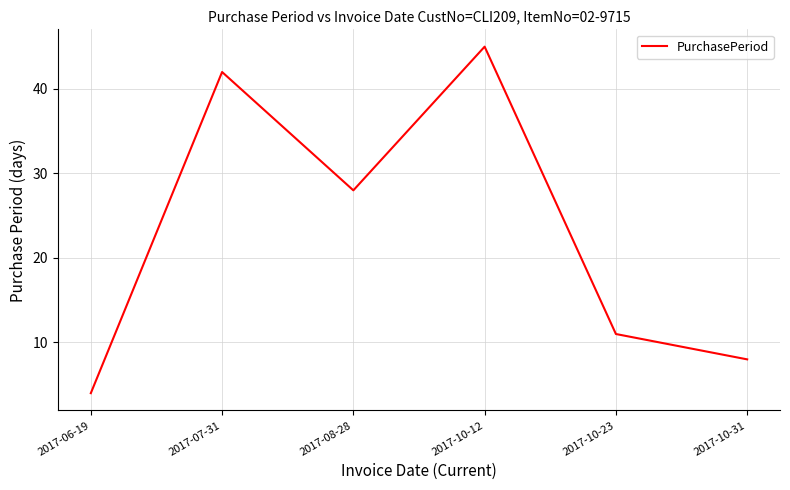

What position from the left is 2017-10-23?

5